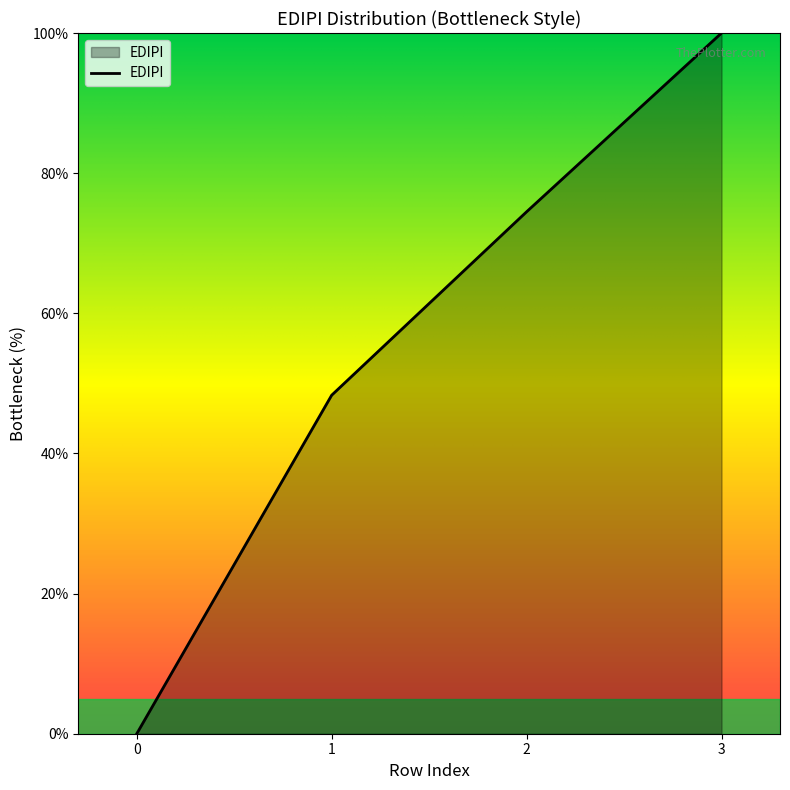

List the labels in order of value, largest first.

3, 2, 1, 0